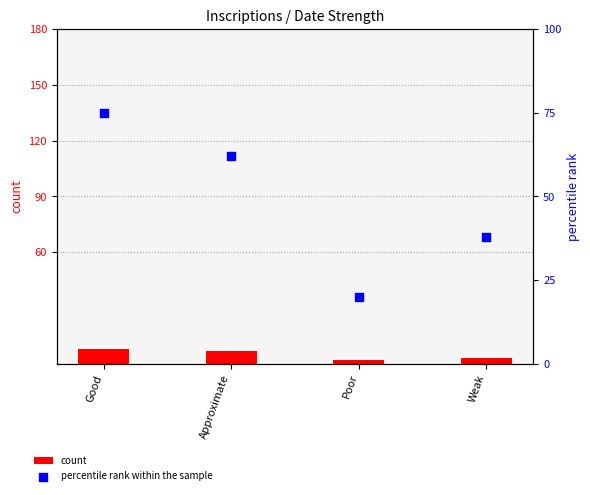

At which category is the sum across all series the highest?

Good